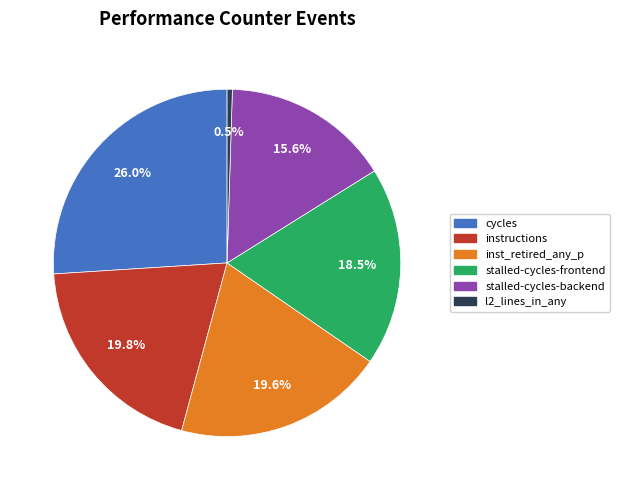

Is there any slice that represents more than half of the pie?

No